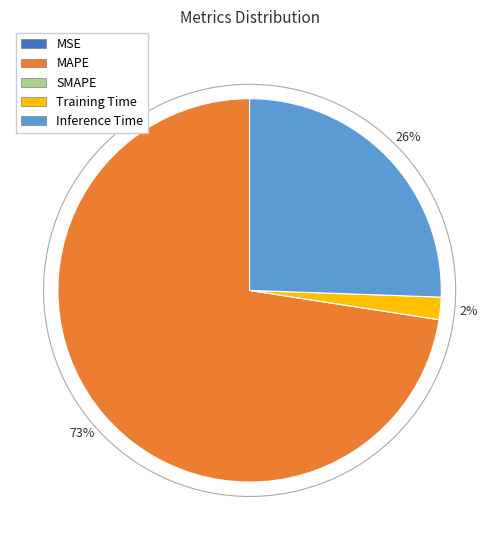

To the nearest percent, what percentage of the pie is Inference Time?

26%